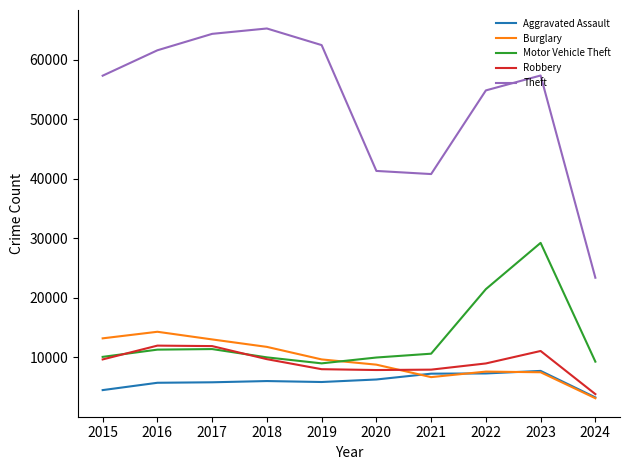

What is the difference between the maximum and minimum values in the Aggravated Assault series?

4456